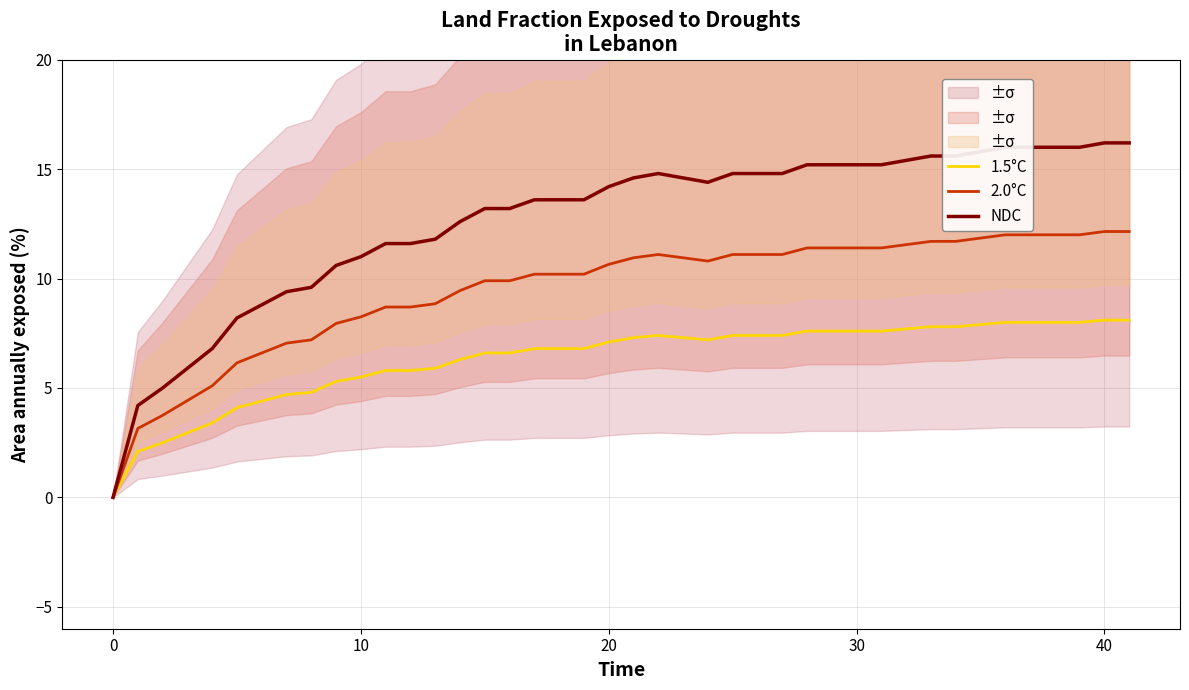

What is the value of the 1.5°C point at the 16th from the left?

6.6